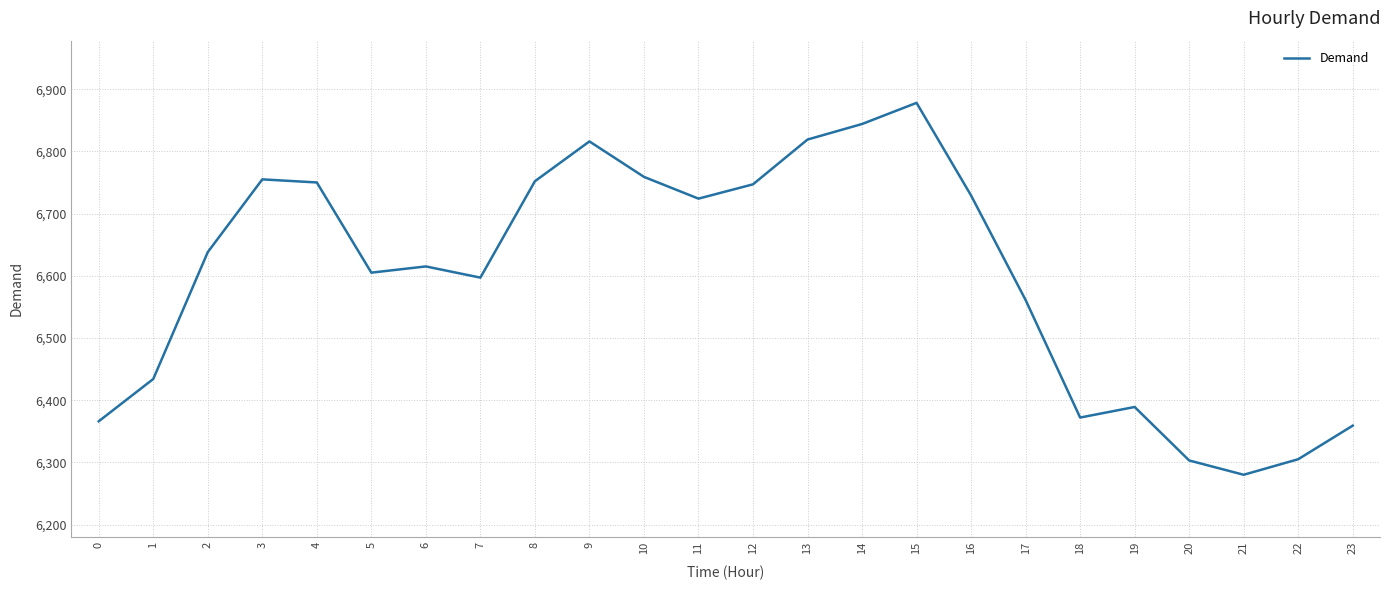

What is the sum of all values?

158397